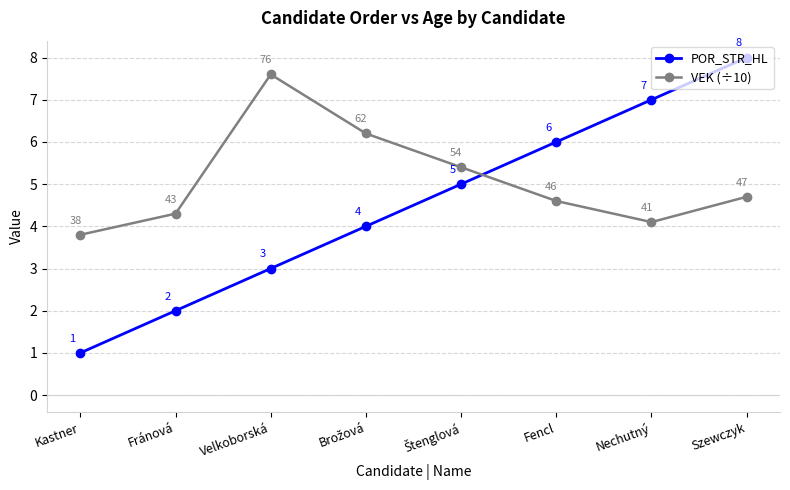

The POR_STR_HL series shows 8.0 at Szewczyk. True or false?

True